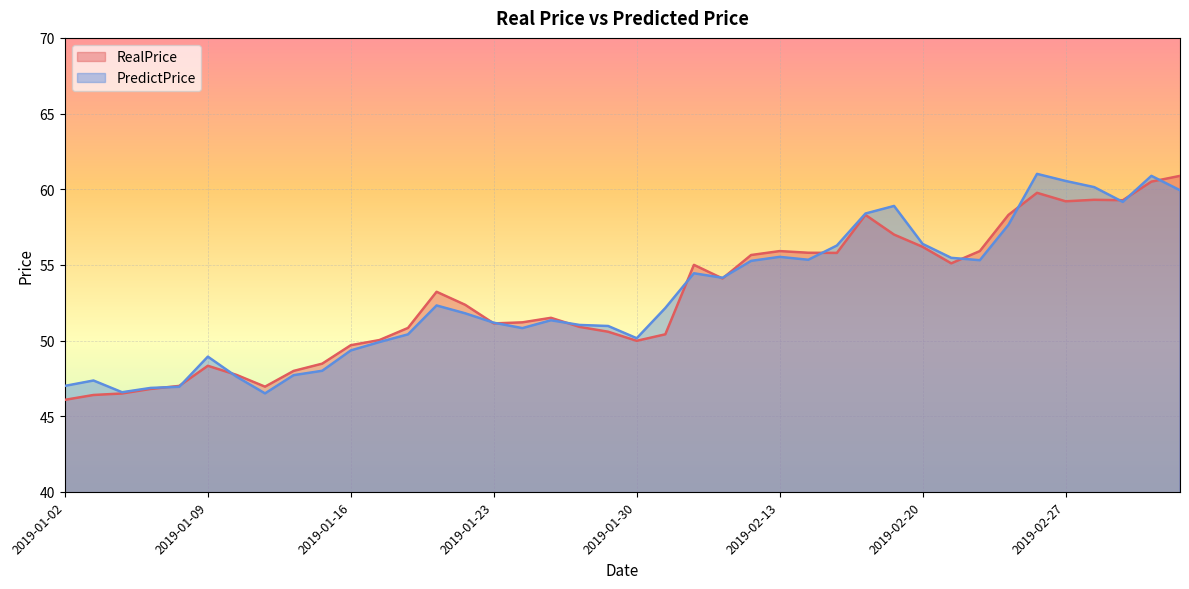

Count the number of categories in the chart.

40